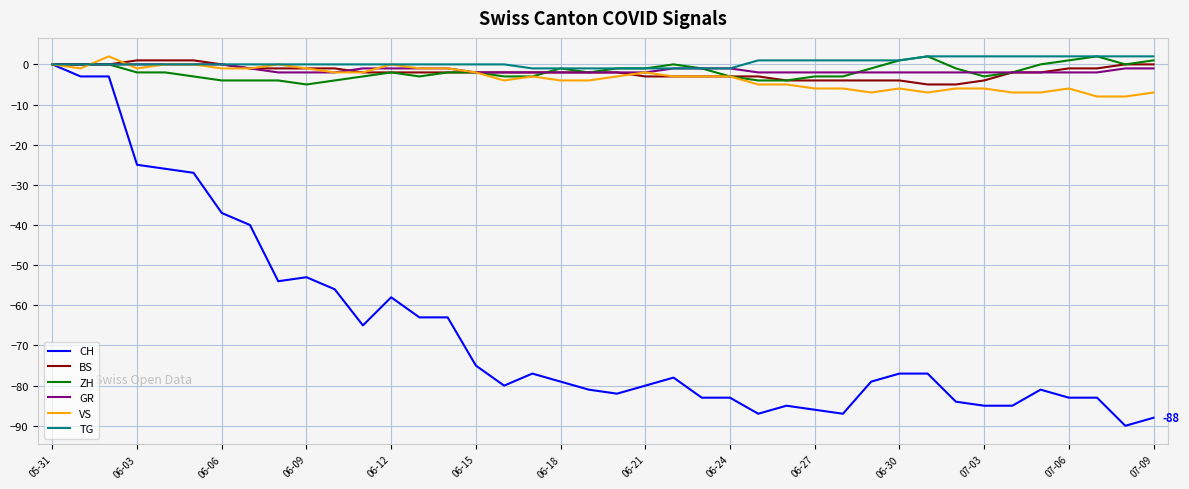

Count the number of categories in the chart.

40